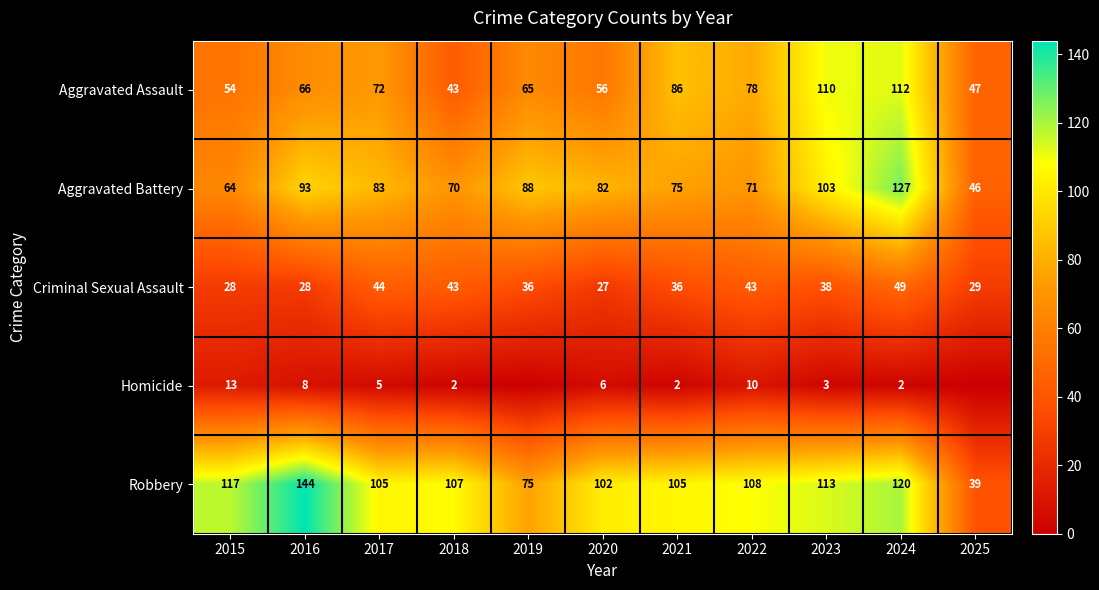

What is the difference between the second highest and second lowest values in the Aggravated Battery series?

39